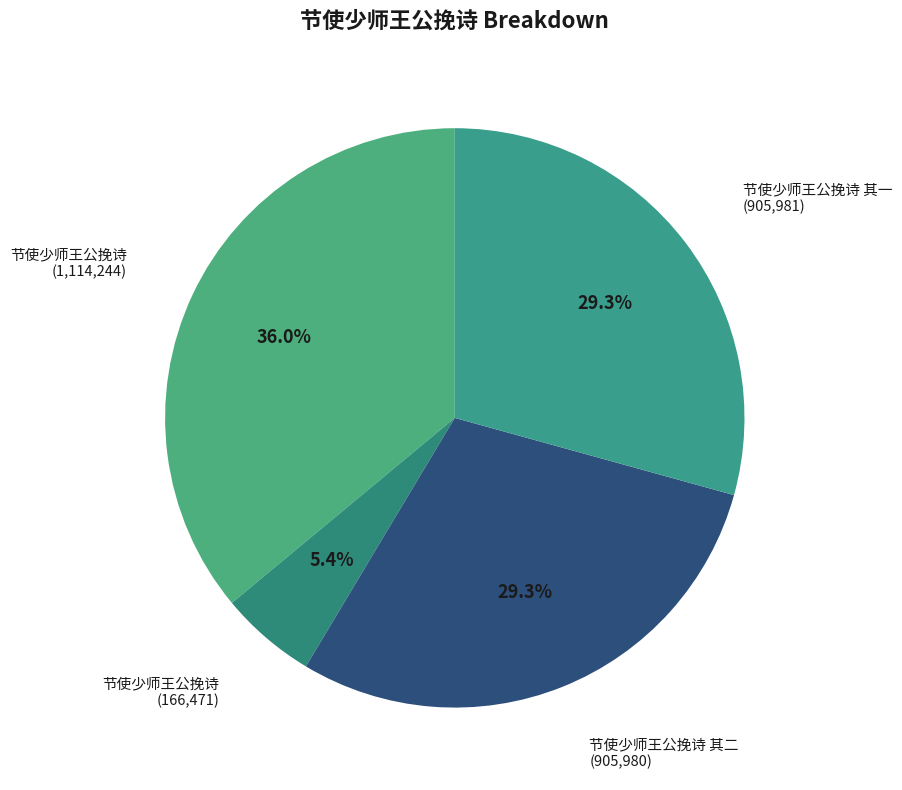

Which slice is the largest?

节使少师王公挽诗 (1,114,244)